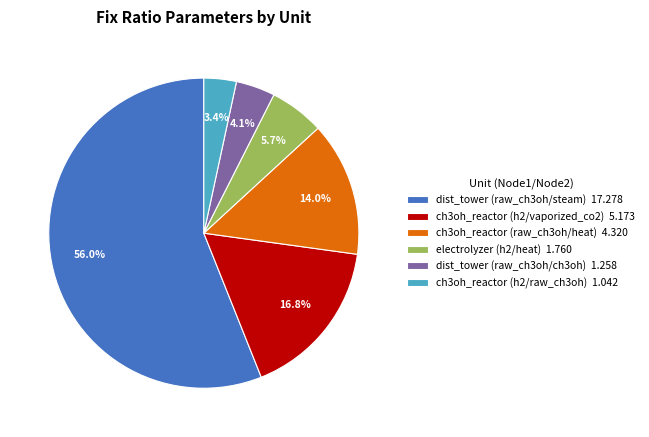

Combined, what portion of the pie is ch3oh_reactor (h2/raw_ch3oh) 1.042 and ch3oh_reactor (raw_ch3oh/heat) 4.320?

17.4%